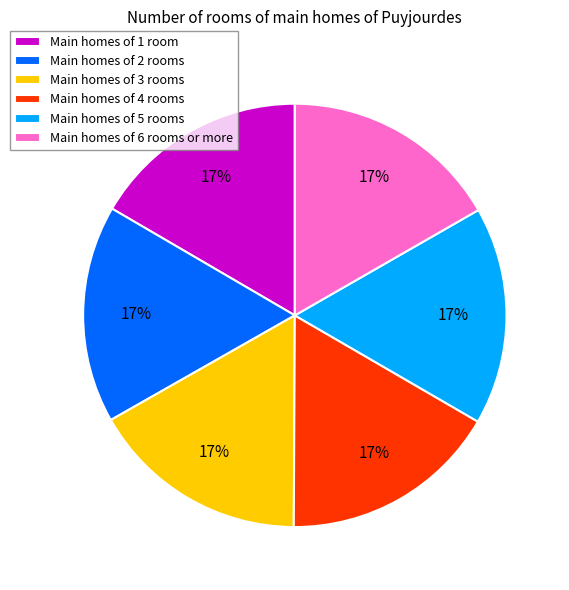

Is there a majority slice in this chart?

No